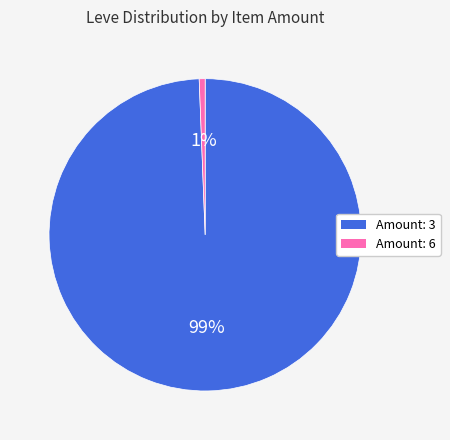

To the nearest percent, what is the average slice percentage?

50%